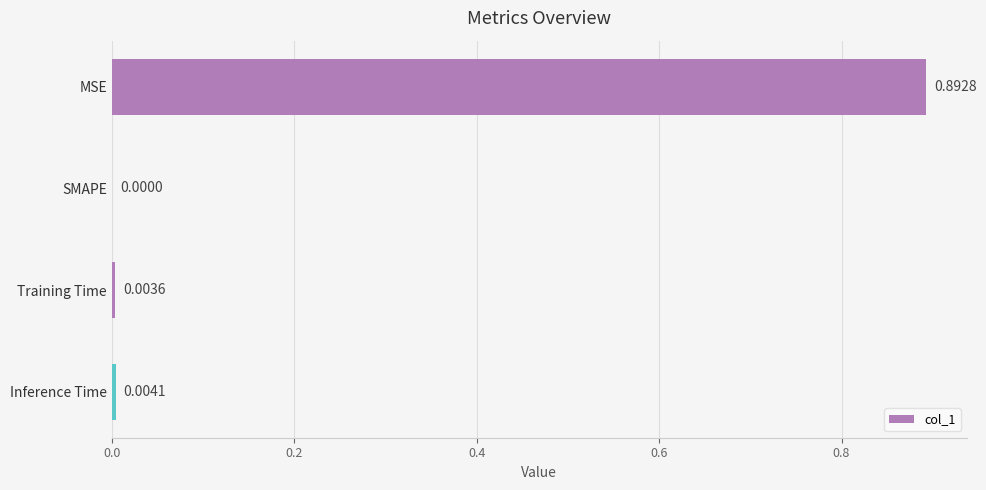

Which has a higher value, SMAPE or MSE?

MSE